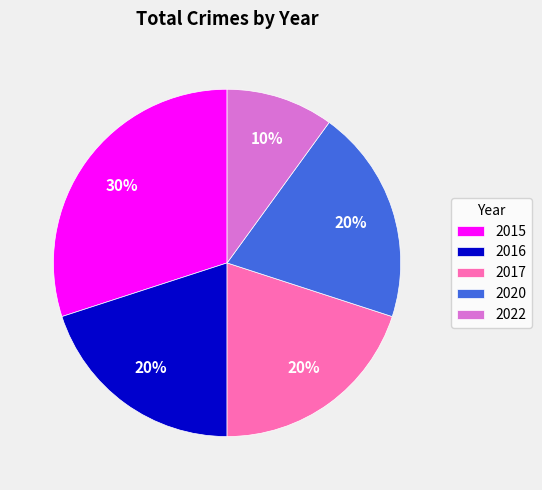

To the nearest percent, what portion does 2016 represent?

20%